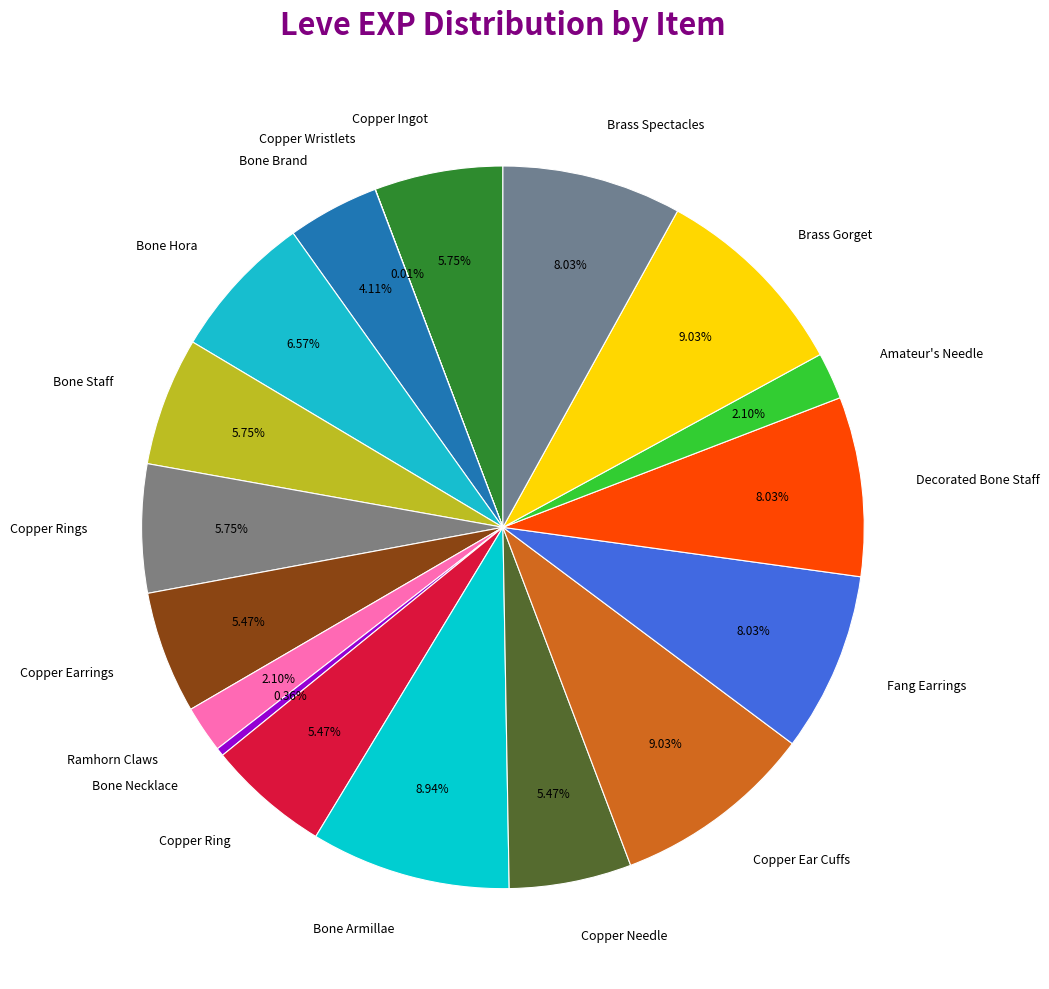

Does Bone Brand account for over 50% of the chart?

No